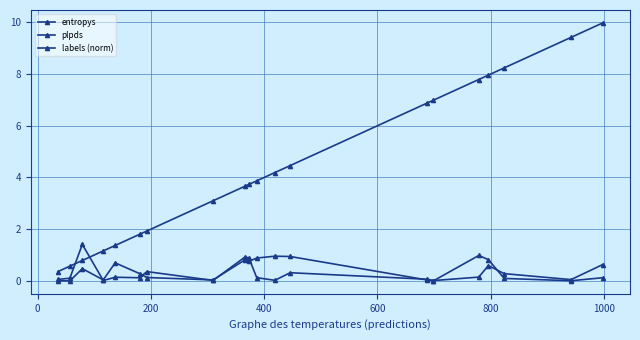

How many series are shown in this chart?

3